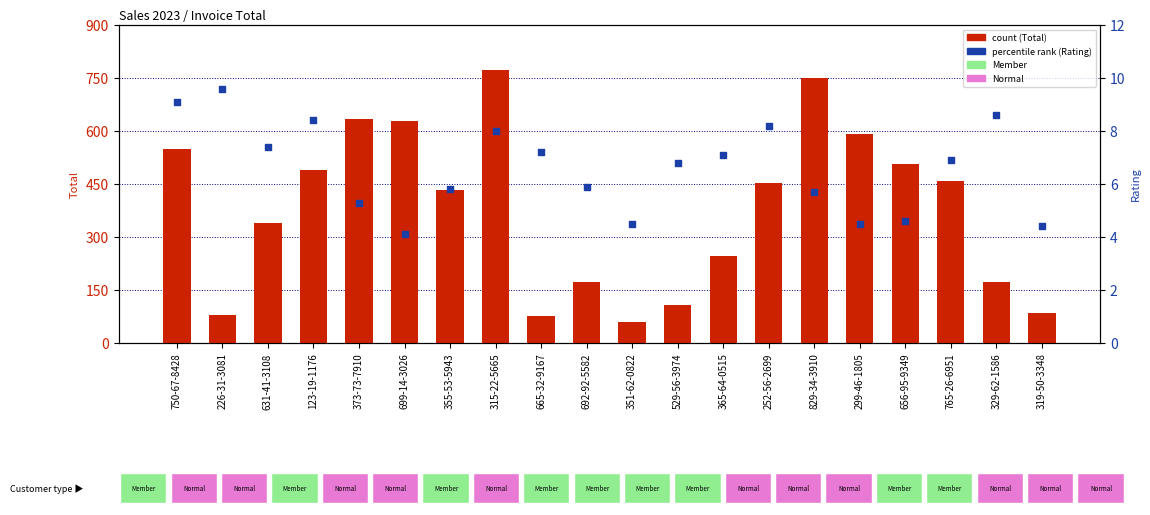

What is the total value across all series at 529-56-3974?

113.9